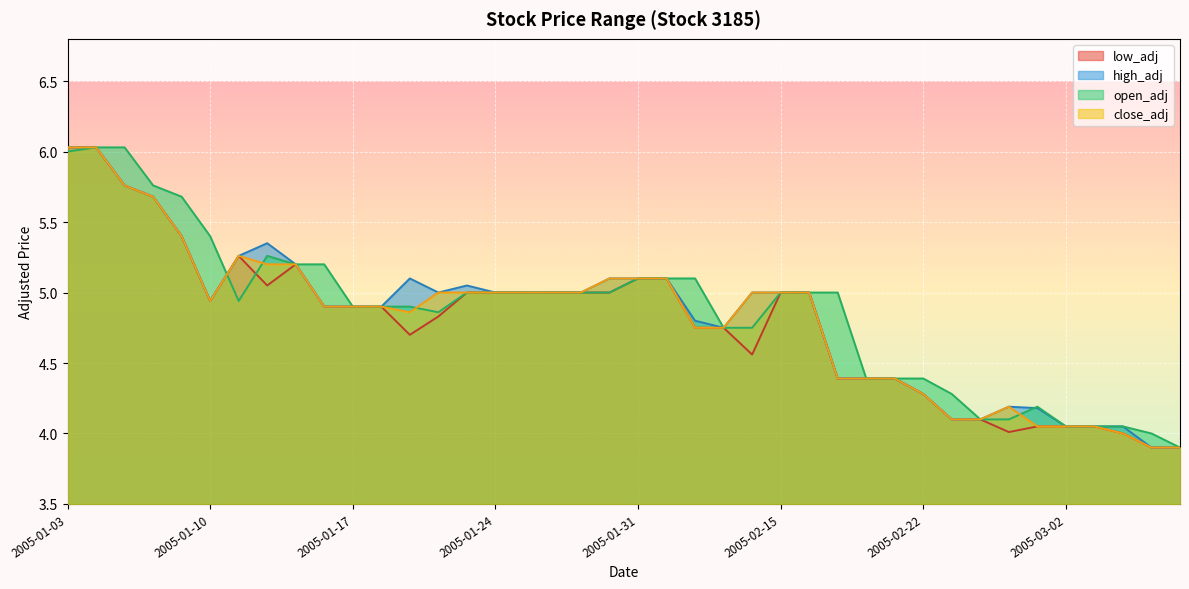

What is the label of the 9th point from the right?

2005-02-23